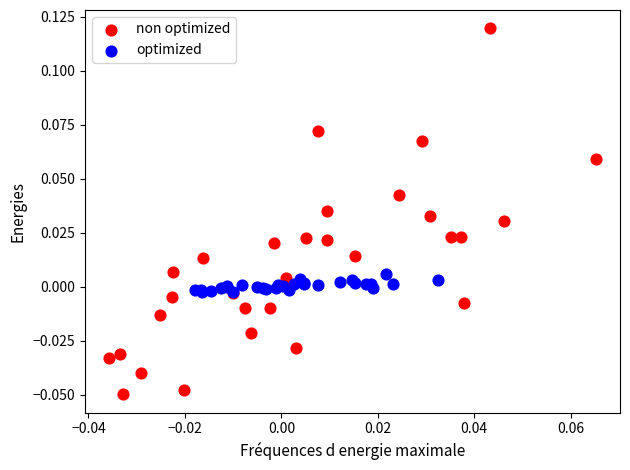

Which series contains the highest Y value?

non optimized